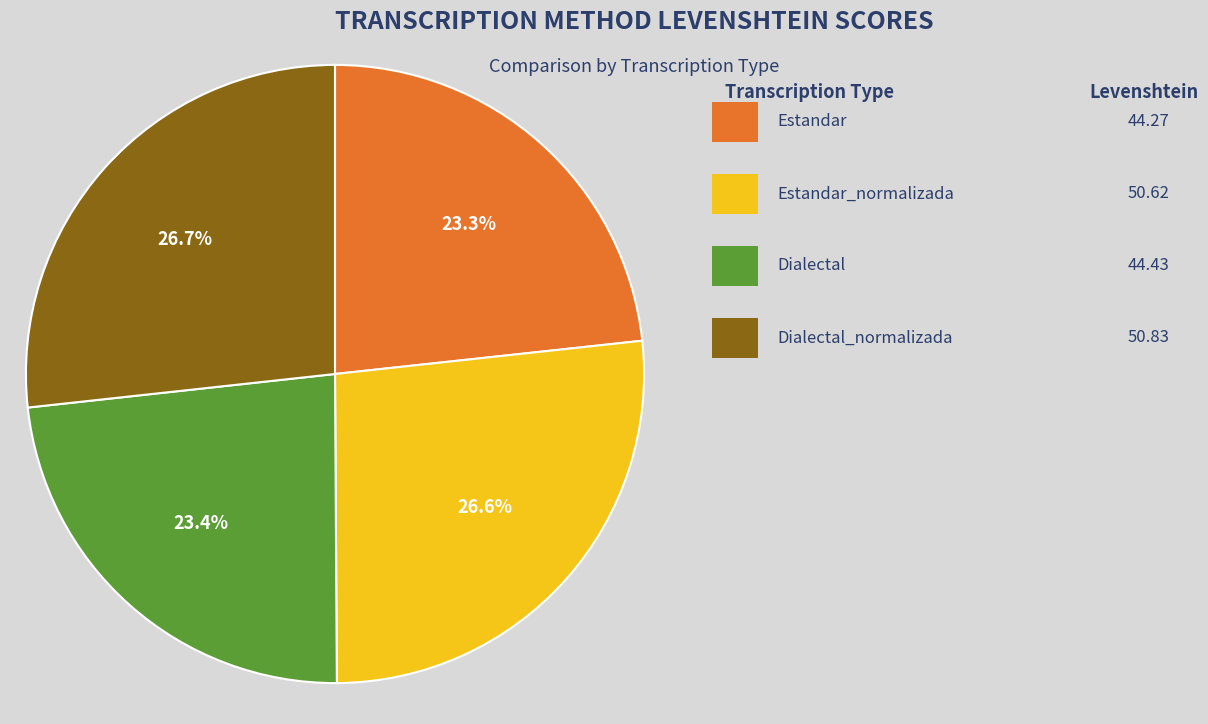

Is there a majority slice in this chart?

No